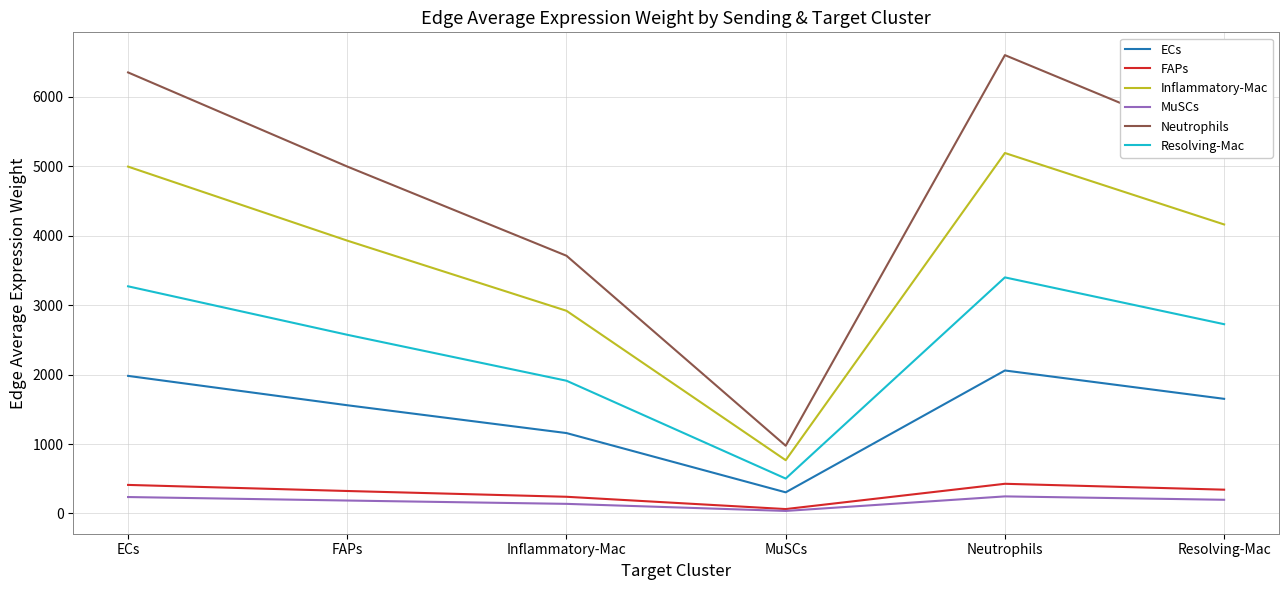

Which series has the widest spread of values?

Neutrophils